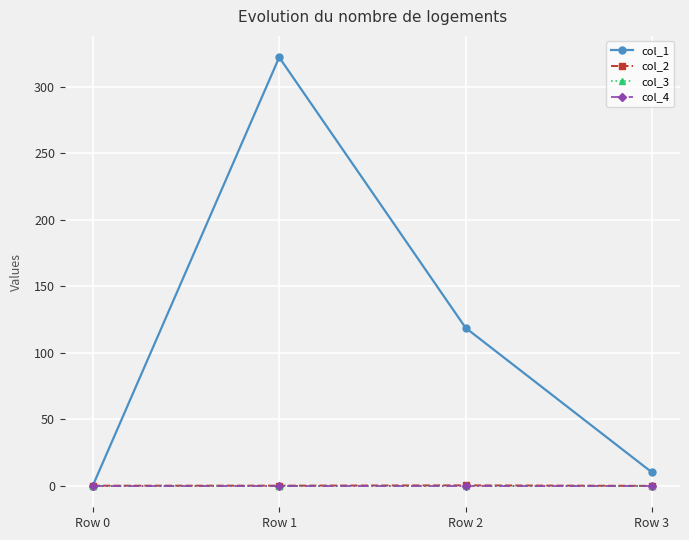

True or false: col_2 has more than 2 interior local peaks.

False